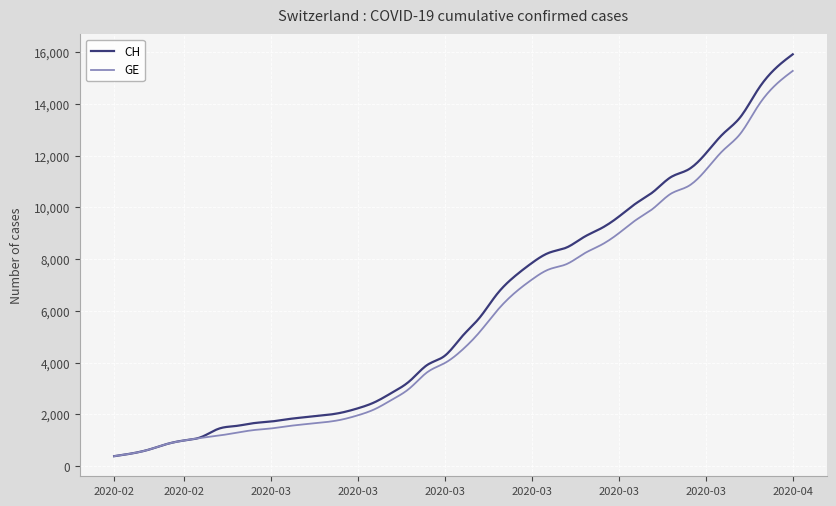

What is the difference between the maximum and second lowest values in the GE series?

14899.2